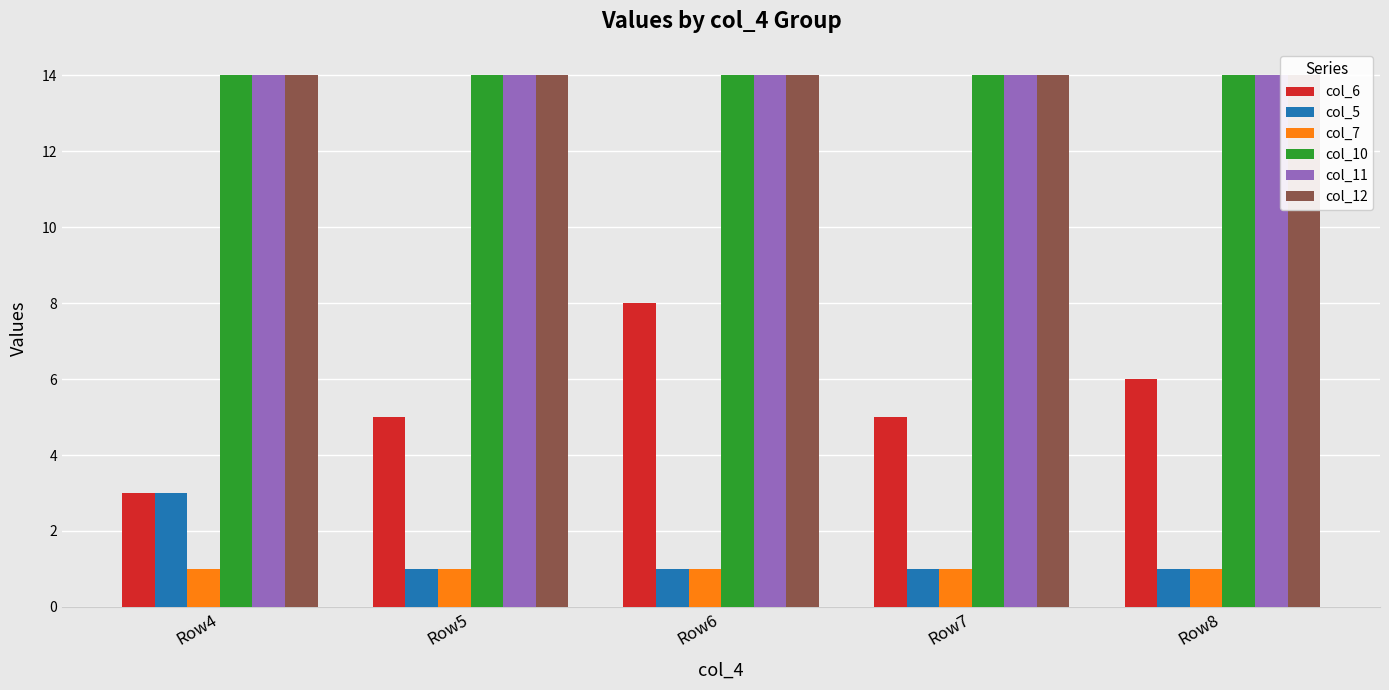

At which label is col_11 closest to 14?

Row4